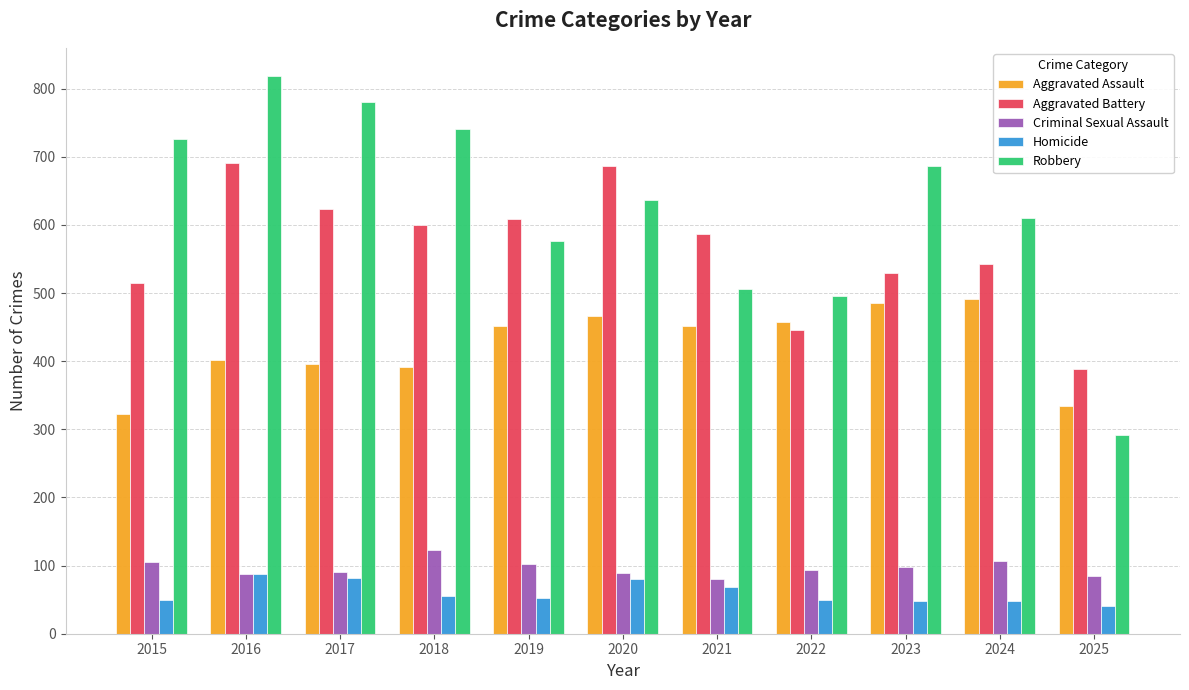

What is the value of the Robbery bar at the 10th from the left?

610